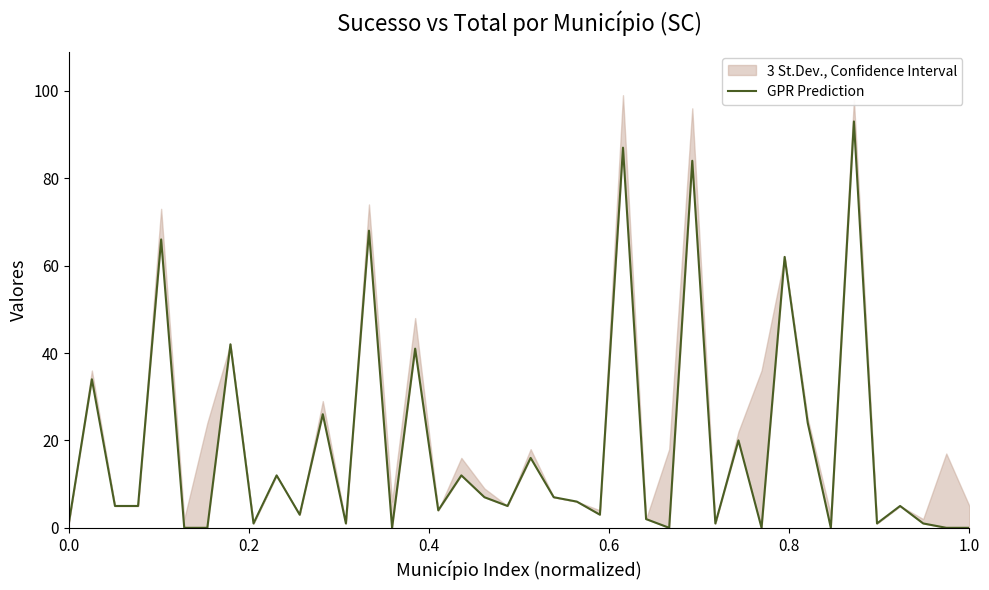

Does the chart have visible grid lines?

No